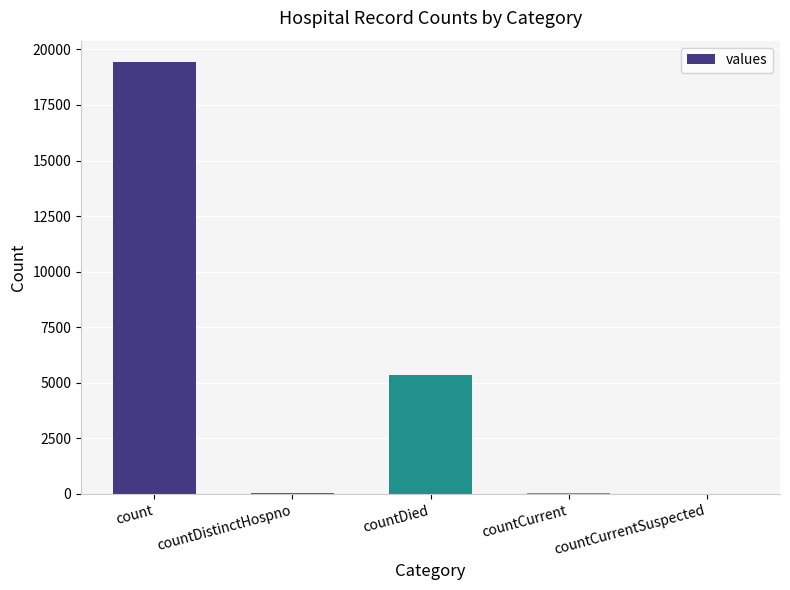

Does the chart contain stacked bars?

No